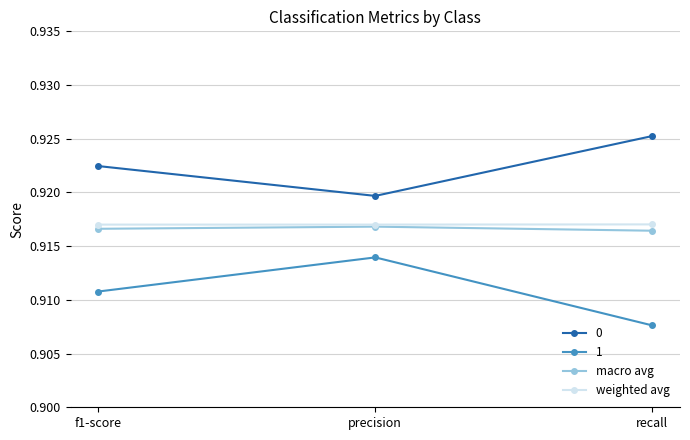

The value of macro avg at recall is 1.5. True or false?

False